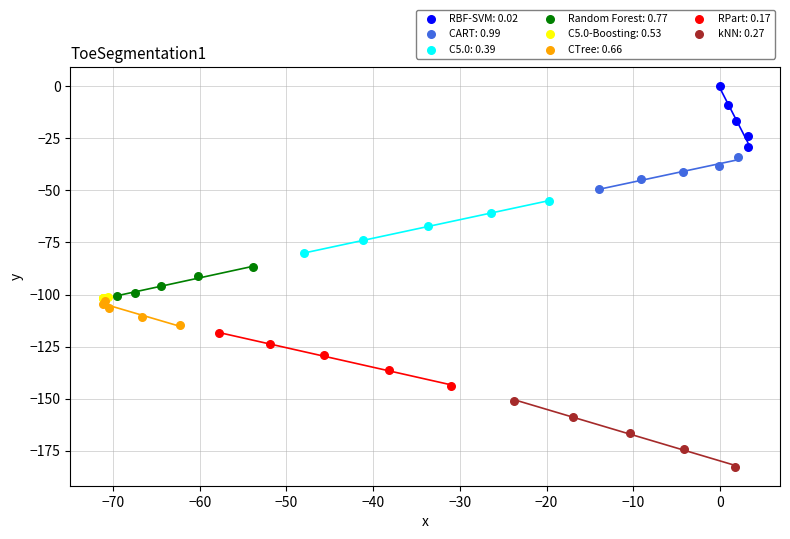

Which series reaches the minimum Y coordinate?

kNN: 0.27